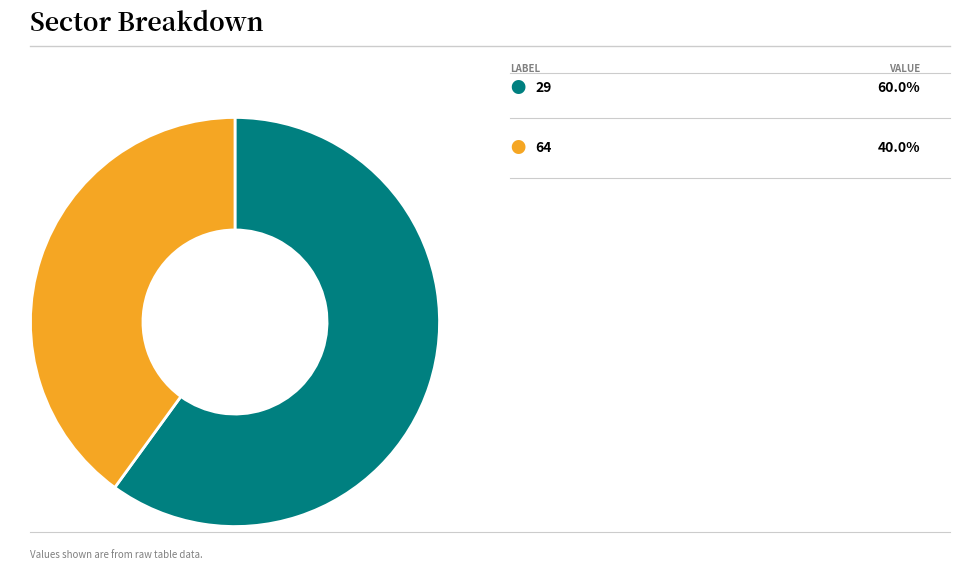

Is there a majority slice in this chart?

Yes